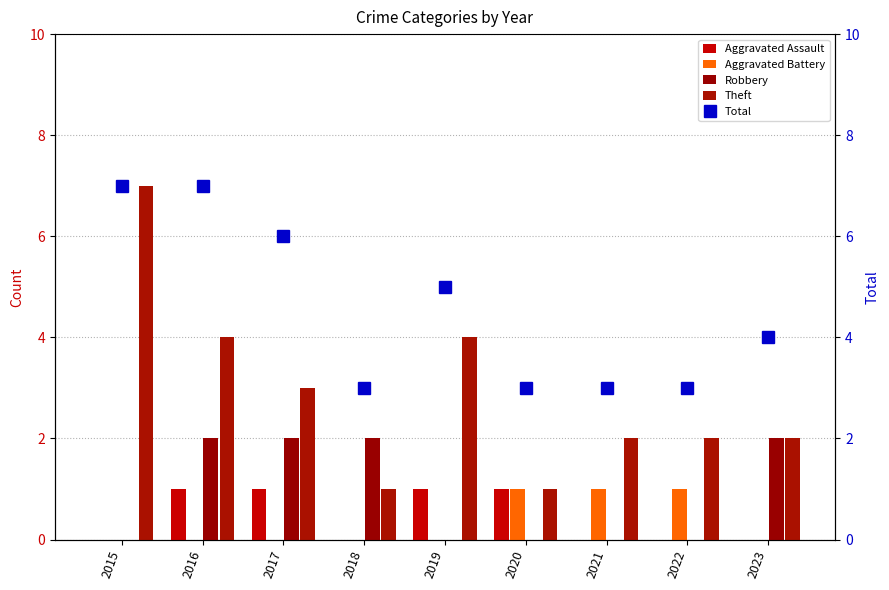

Count the Aggravated Assault values in the range 0 to 1.

9